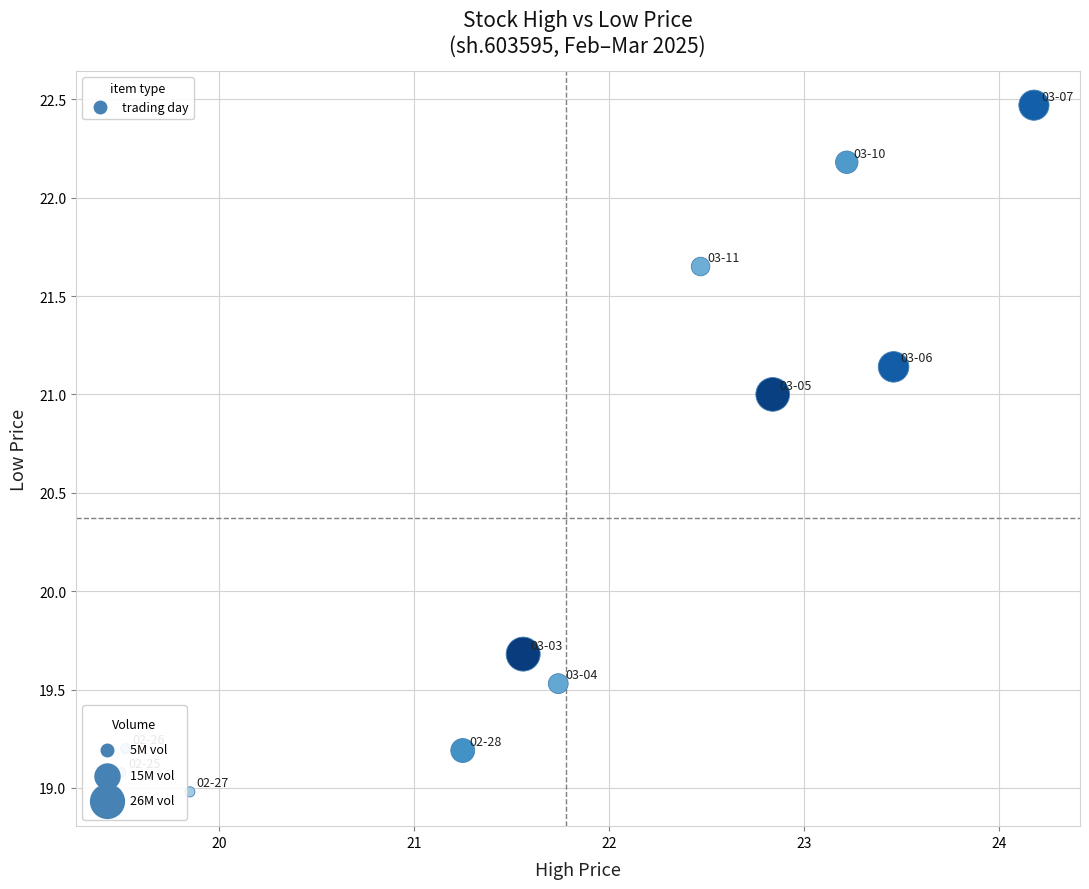

What Y value in the scatter plot is closest to 20?

19.7